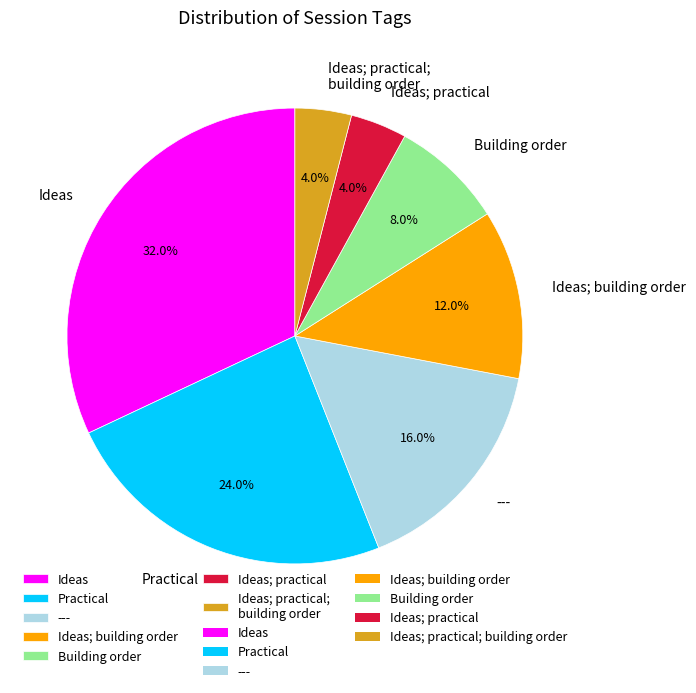

How many segments does this pie chart have?

7